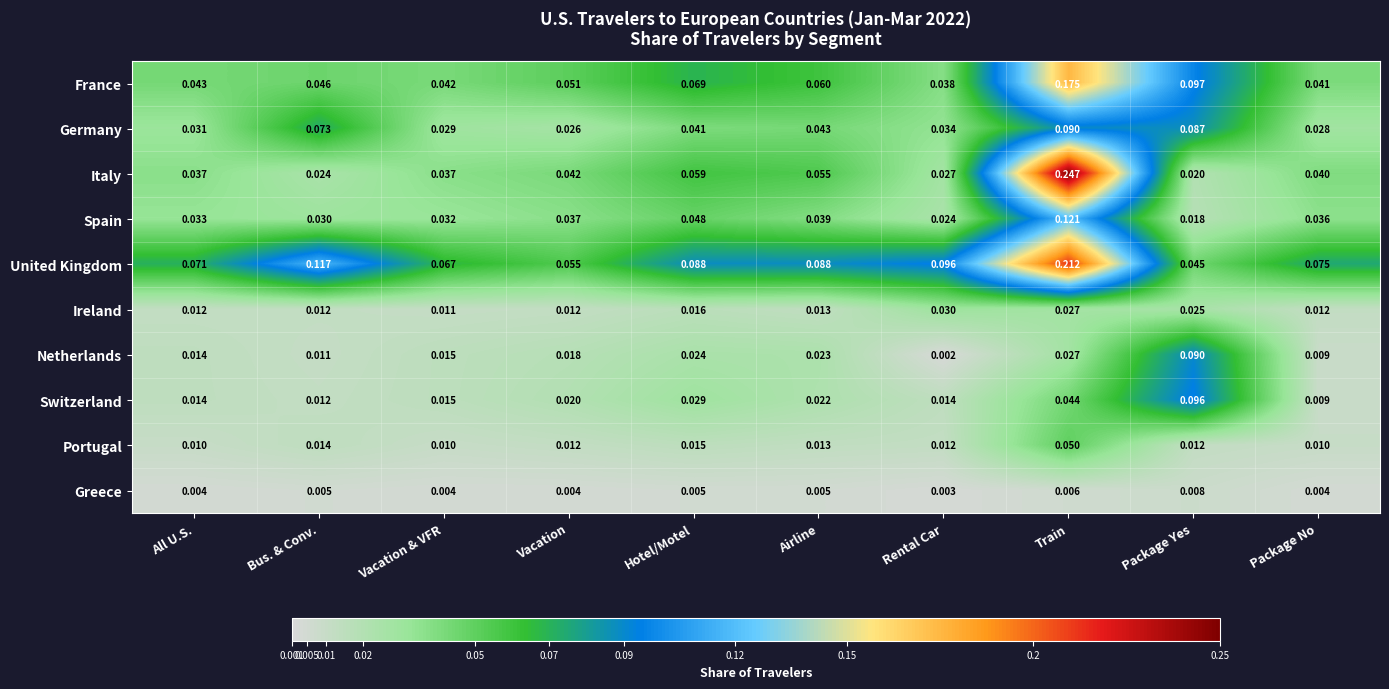

What is the total value across all series at Vacation & VFR?

0.3